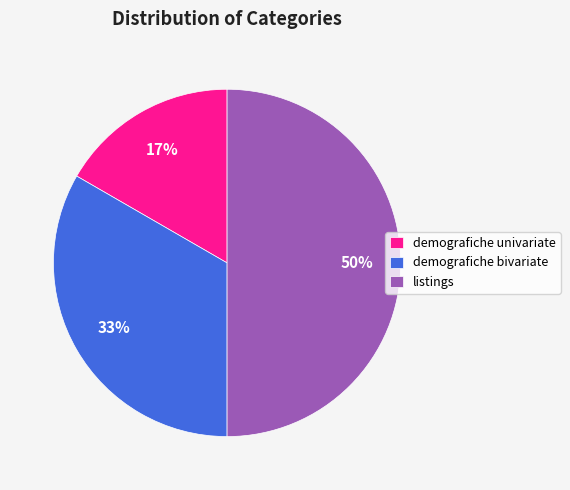

Rank the categories by value from highest to lowest.

listings, demografiche bivariate, demografiche univariate